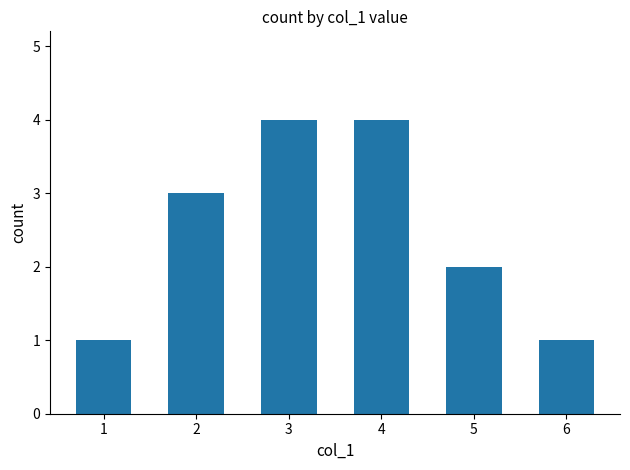

What is the difference between the second highest and minimum values?

3